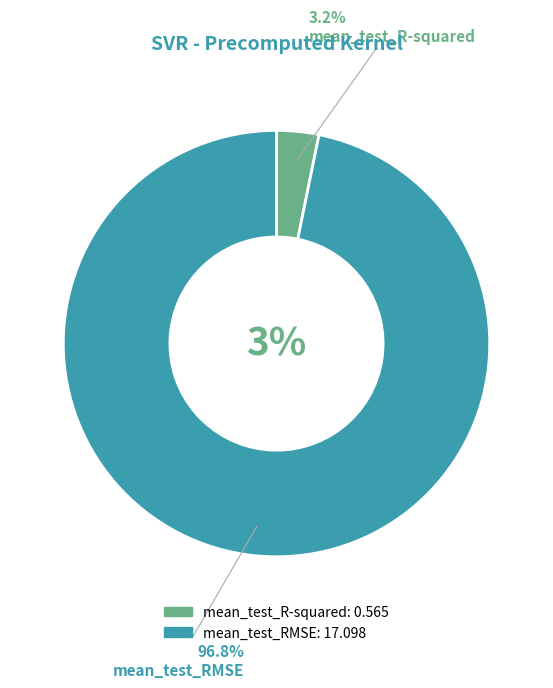

What is the change in value from mean_test_R-squared to mean_test_RMSE?

+16.5